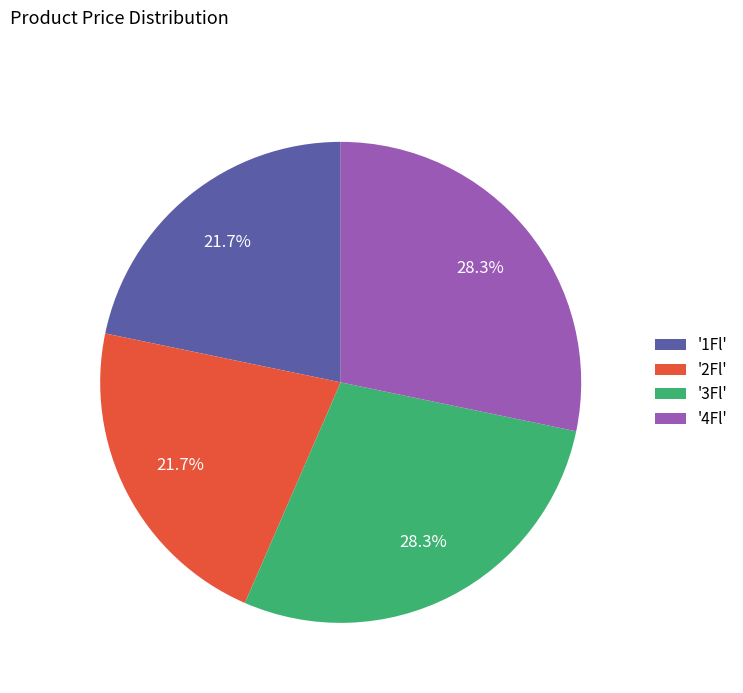

Do '2Fl' and '1Fl' together represent more than half of the pie?

No